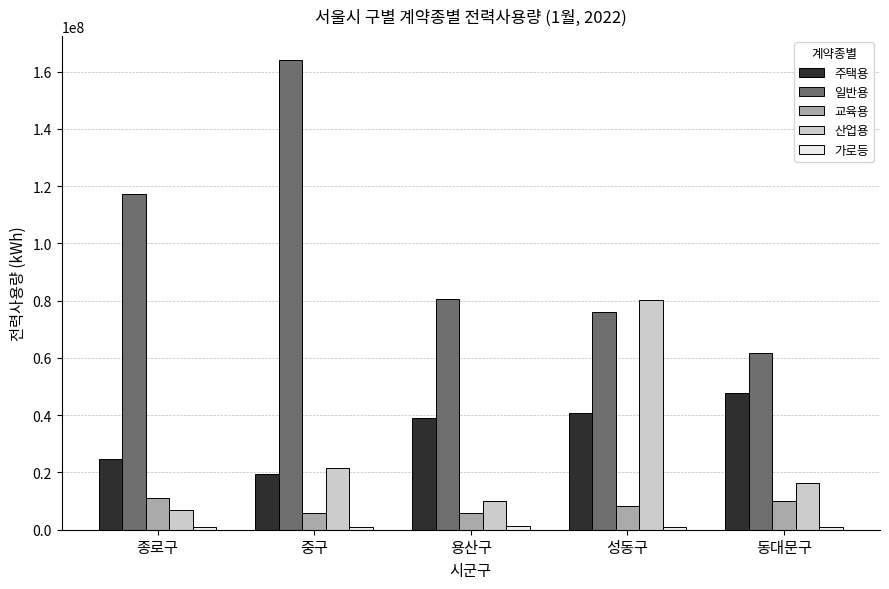

How many groups of bars are there?

5